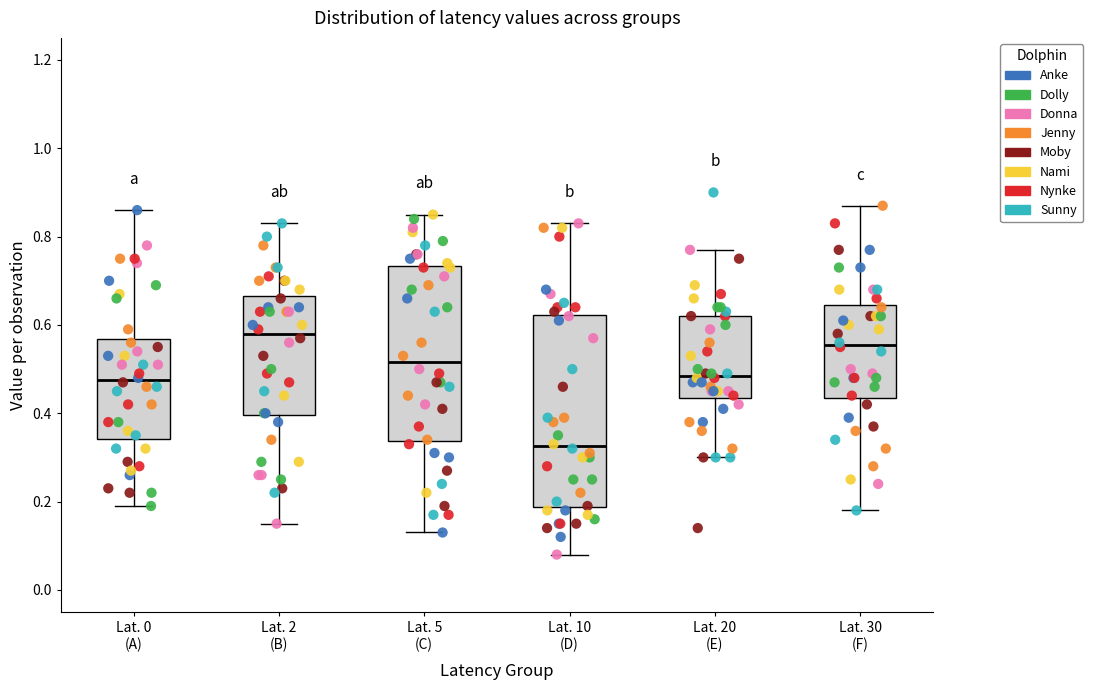

Reading left to right, read every box against the y-axis: the position of its median line, the range the box covers, and the ends of its whiskers. The values are not printed on the chart, so give them approximately, as read against the axis.

Lat. 0 (A): median 0.48, box 0.34 to 0.56, whiskers 0.20 to 0.86
Lat. 2 (B): median 0.58, box 0.40 to 0.66, whiskers 0.16 to 0.84
Lat. 5 (C): median 0.52, box 0.34 to 0.74, whiskers 0.14 to 0.86
Lat. 10 (D): median 0.32, box 0.18 to 0.62, whiskers 0.08 to 0.84
Lat. 20 (E): median 0.48, box 0.44 to 0.62, whiskers 0.30 to 0.78
Lat. 30 (F): median 0.56, box 0.44 to 0.64, whiskers 0.18 to 0.88